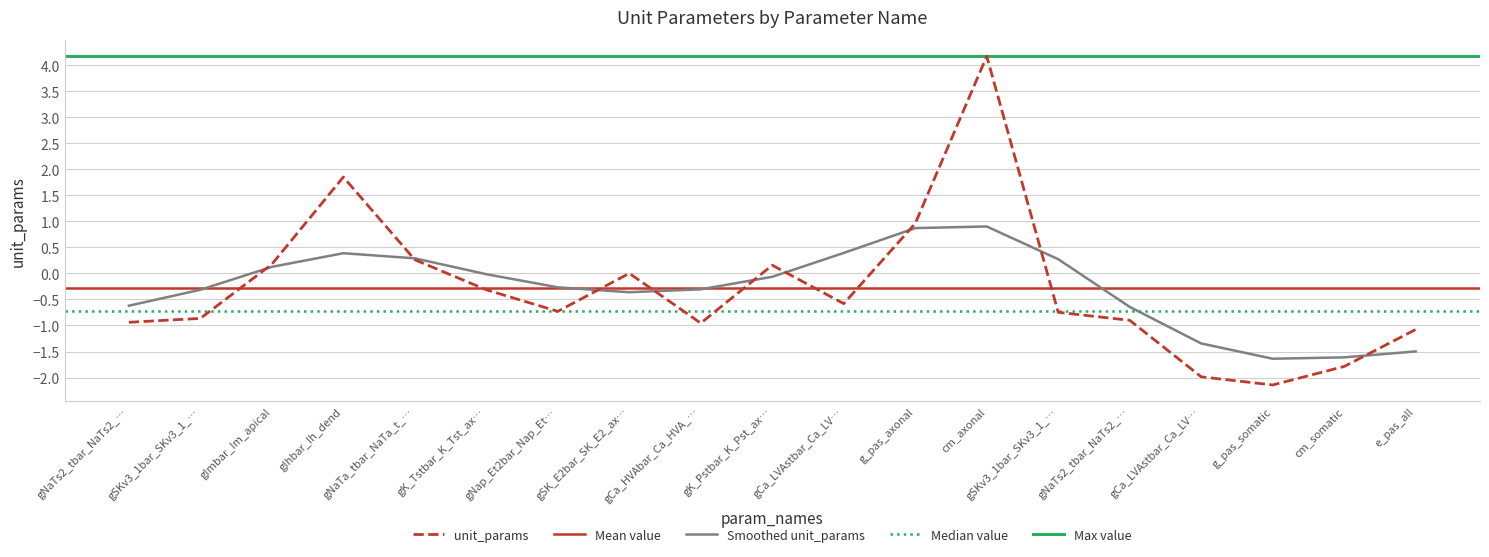

The value at gCa_LVAstbar_Ca_LV… is -2.8. True or false?

False